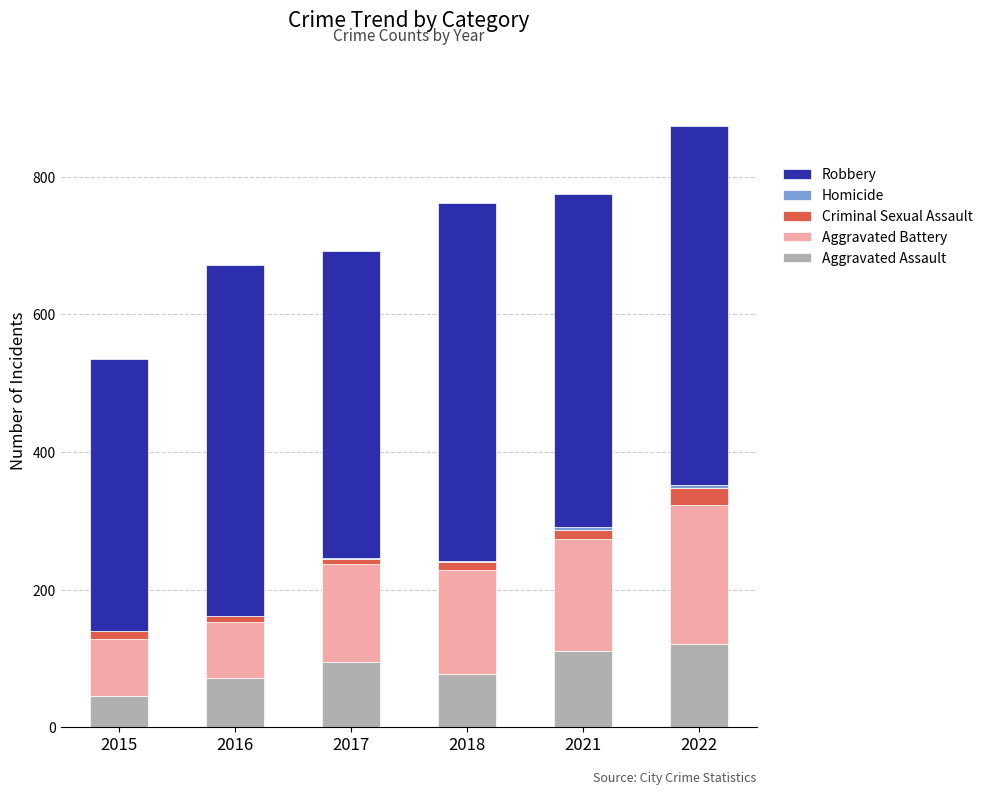

At which category is the sum across all series the highest?

2022